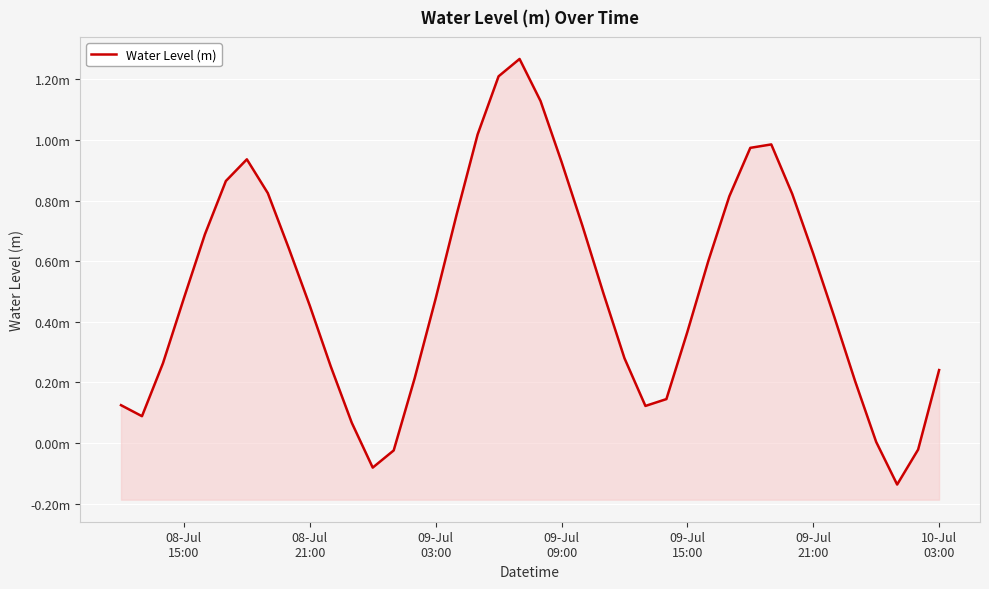

How many interior local peaks (higher than both neighbors) does the data have?

3